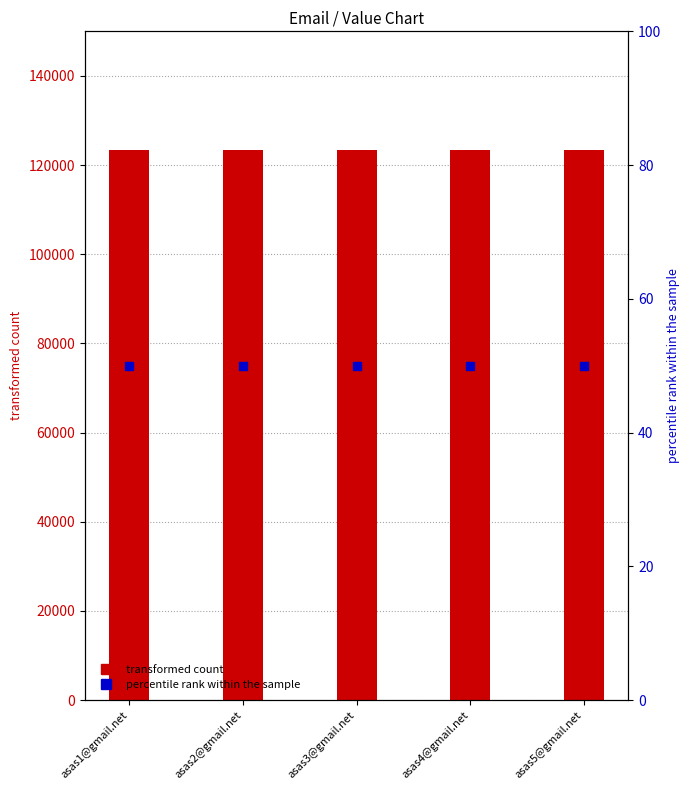

Which series contains the highest Y value?

col_1